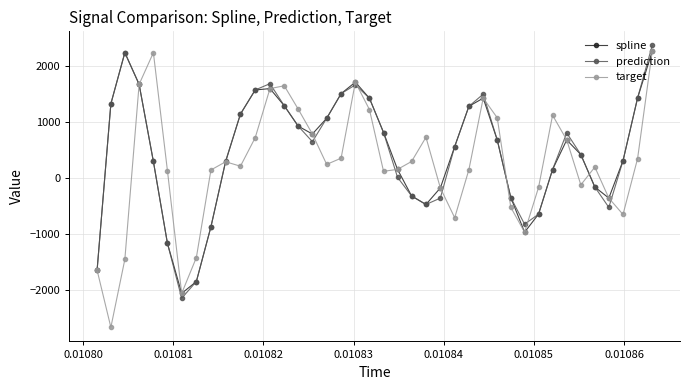

What is the minimum value shown in the chart?

-2658.6